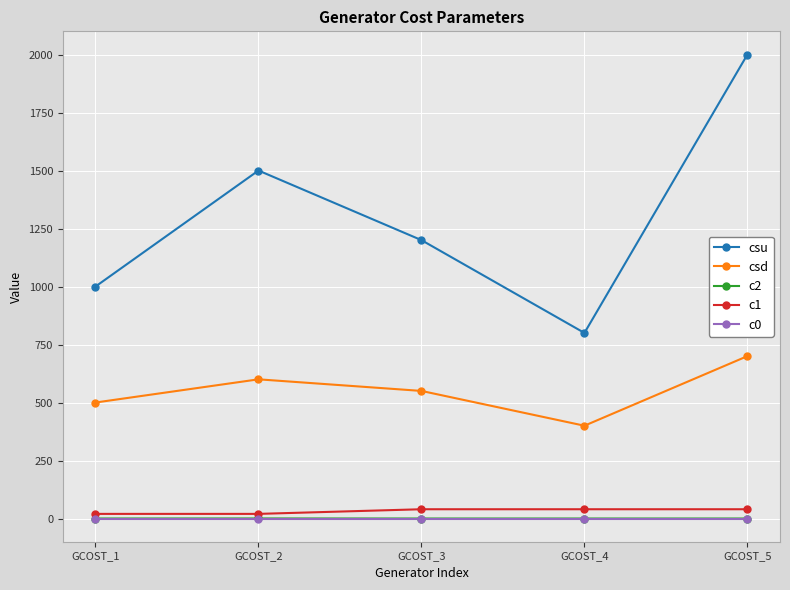

At which label is csu closest to 1400?

GCOST_2